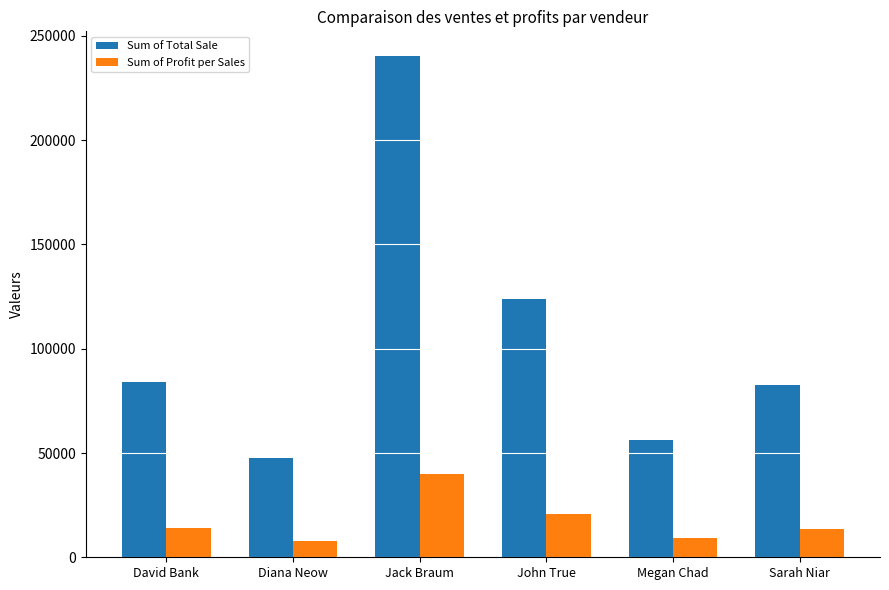

What are all the series names shown in the legend?

Sum of Total Sale, Sum of Profit per Sales